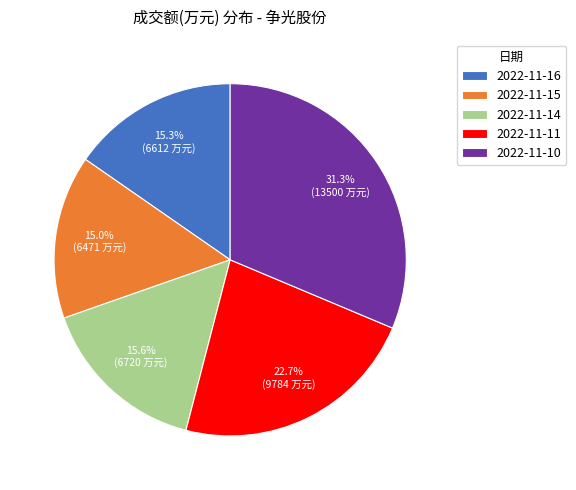

What percentage is NOT represented by 2022-11-16?

84.7%